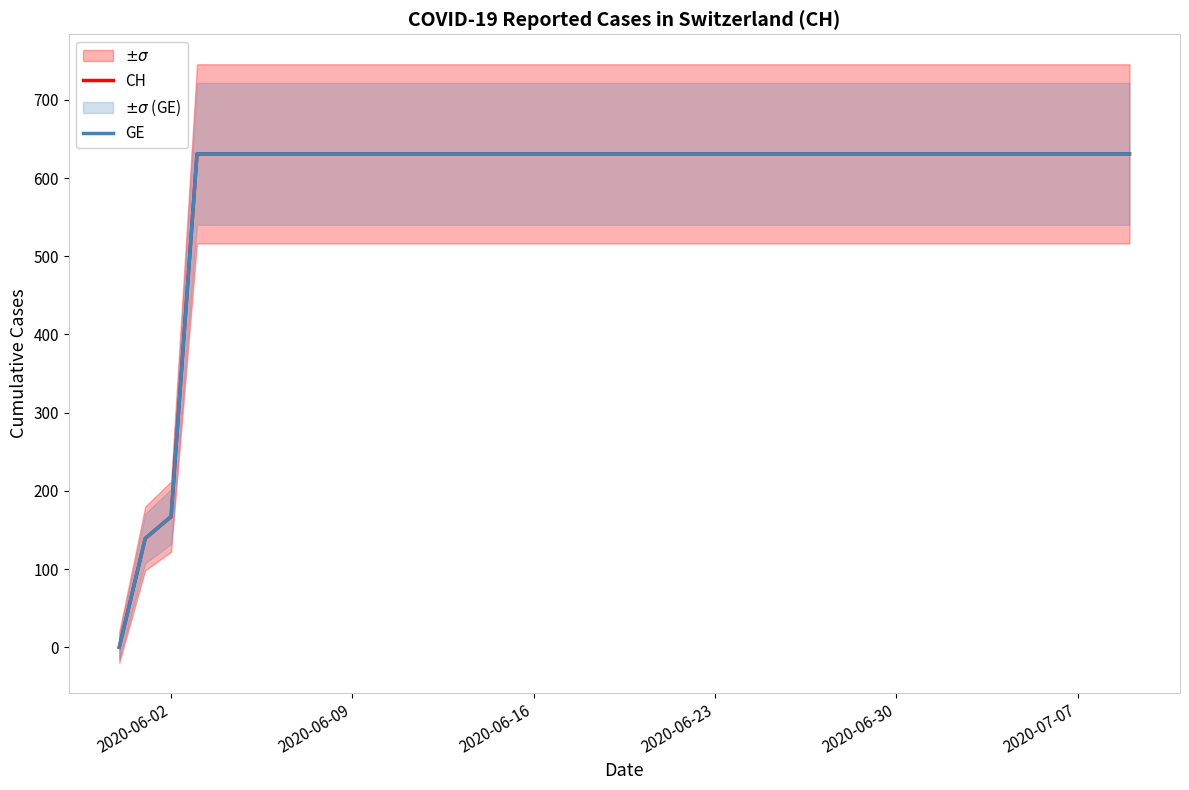

What is the maximum value for CH?

631